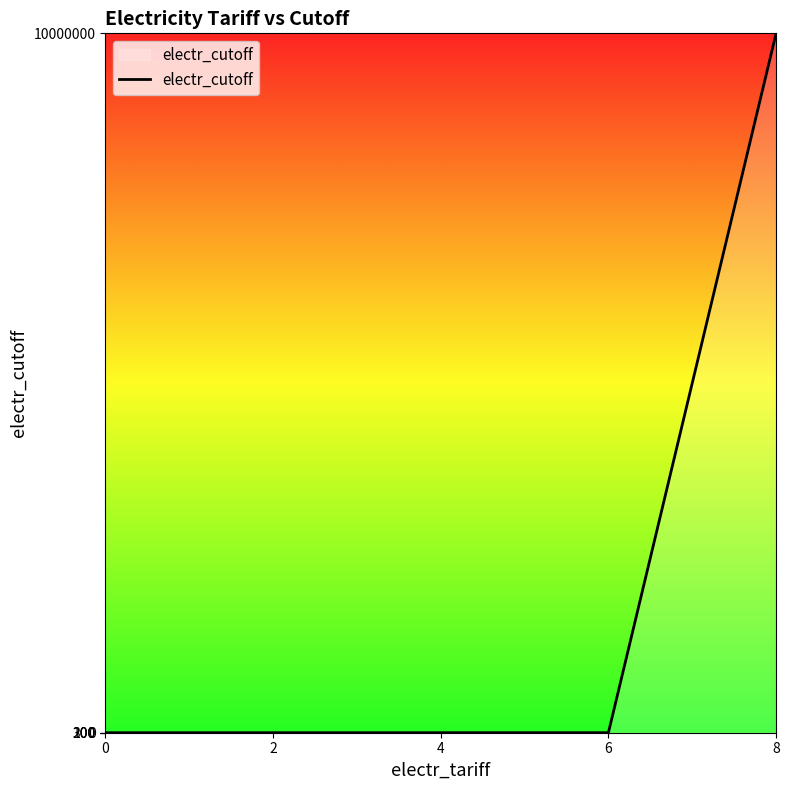

What is the average value?

2000120